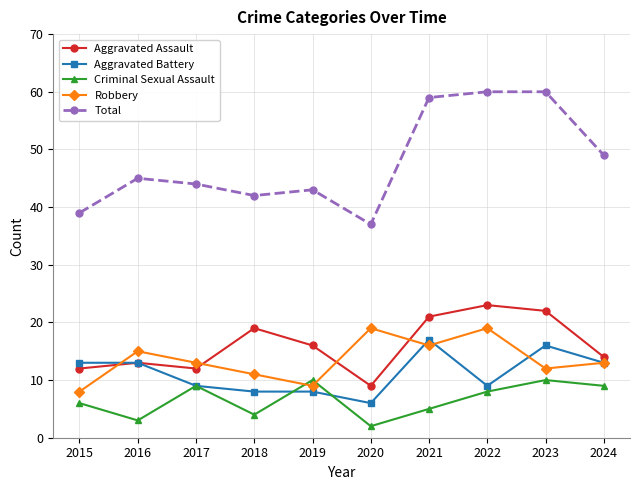

True or false: Aggravated Assault and Criminal Sexual Assault intersect in this chart.

False